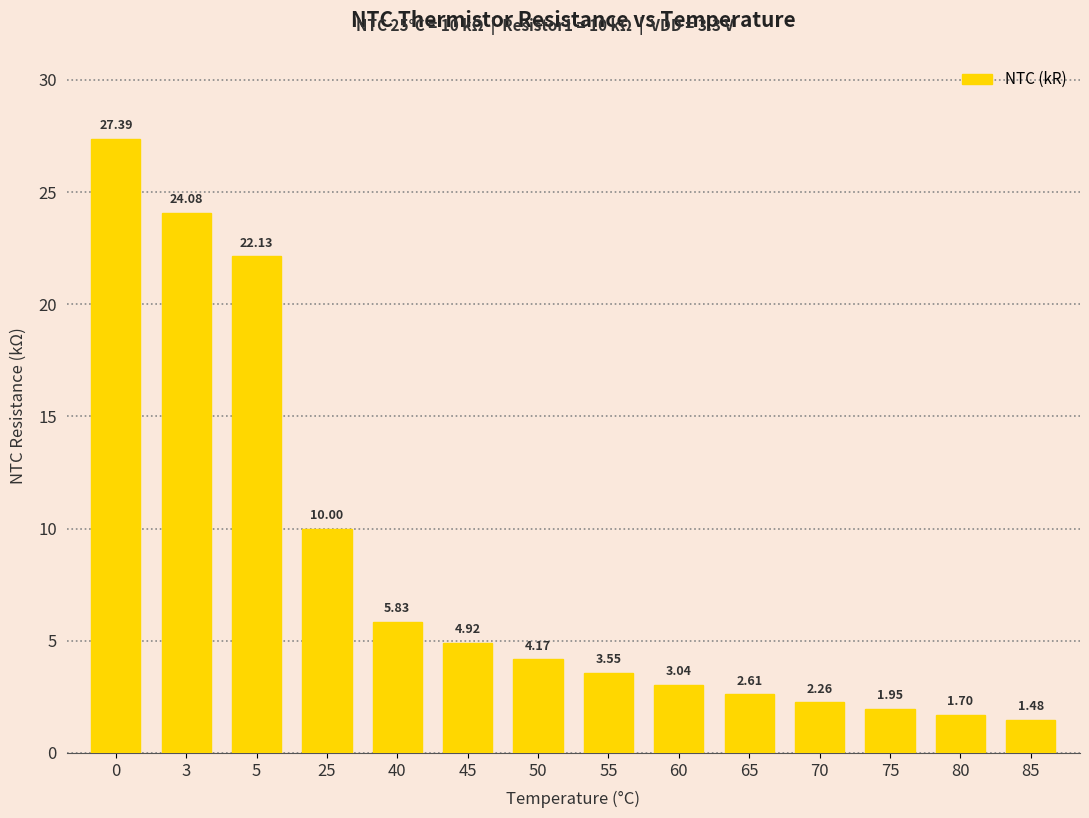

Does the chart contain any negative values?

No